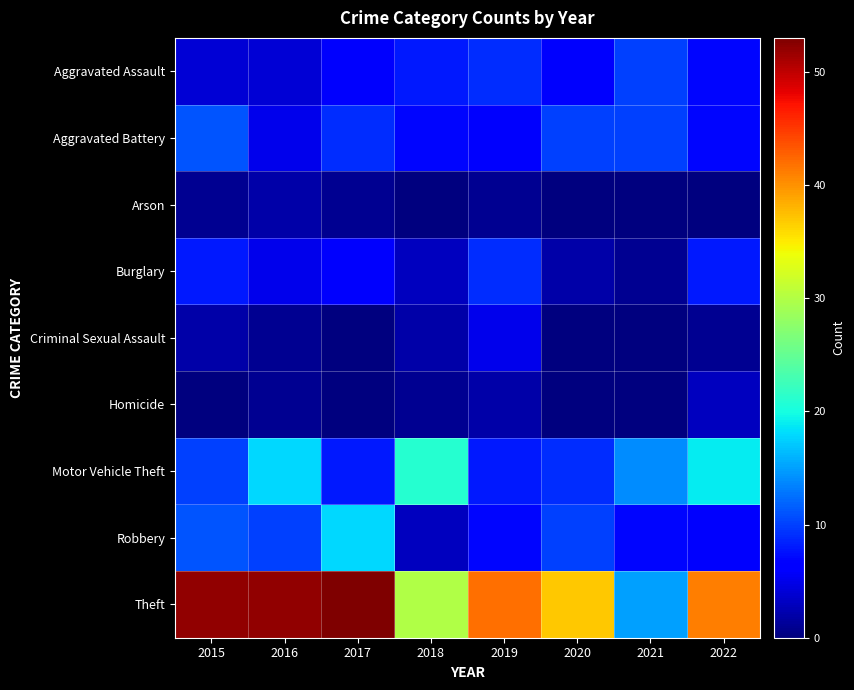

What is the maximum value shown in the chart?

53